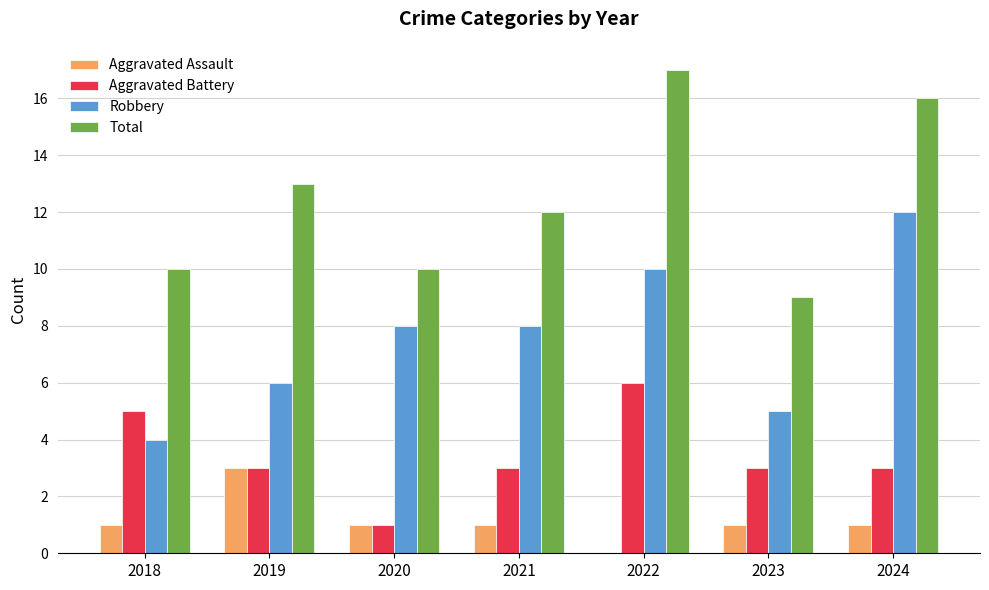

What is the maximum value shown in the chart?

17